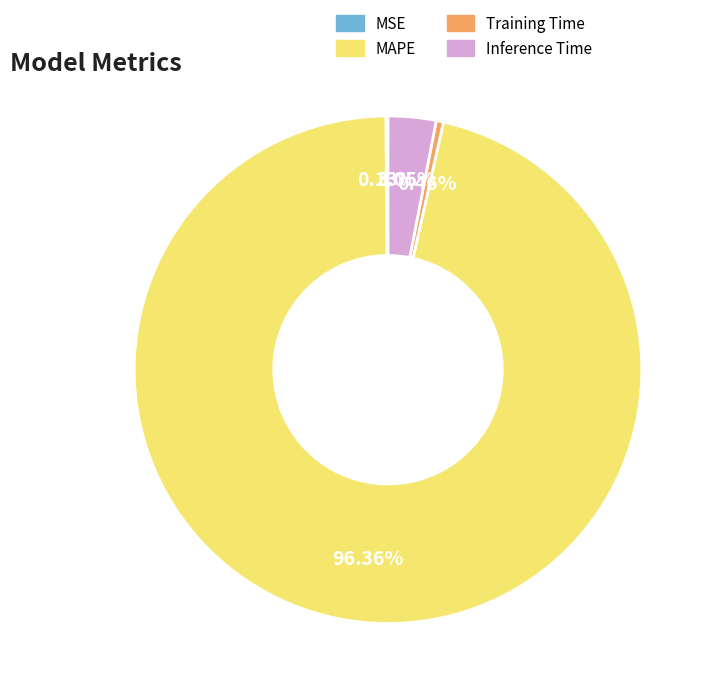

Which slice is the largest?

MAPE